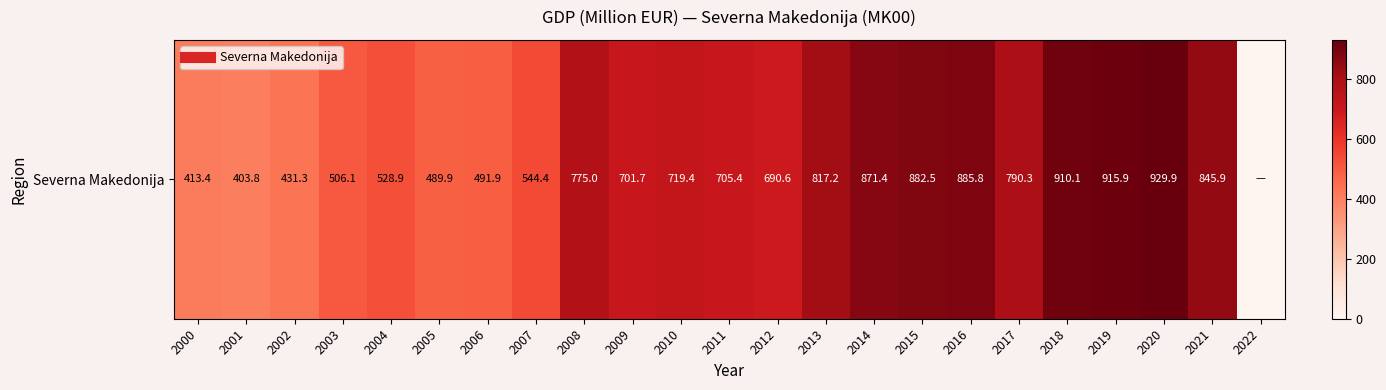

What is the difference between the maximum and second lowest values?

526.1